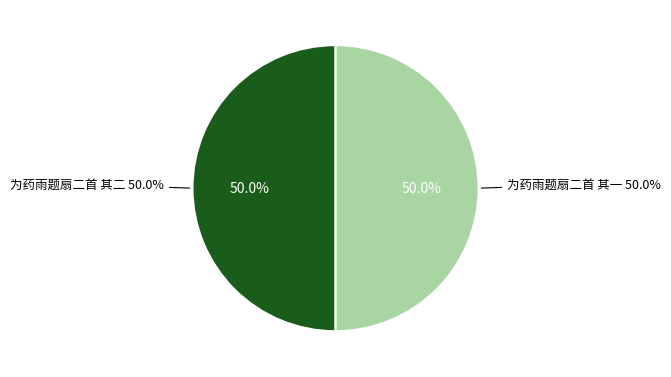

Is there any slice that represents more than half of the pie?

Yes